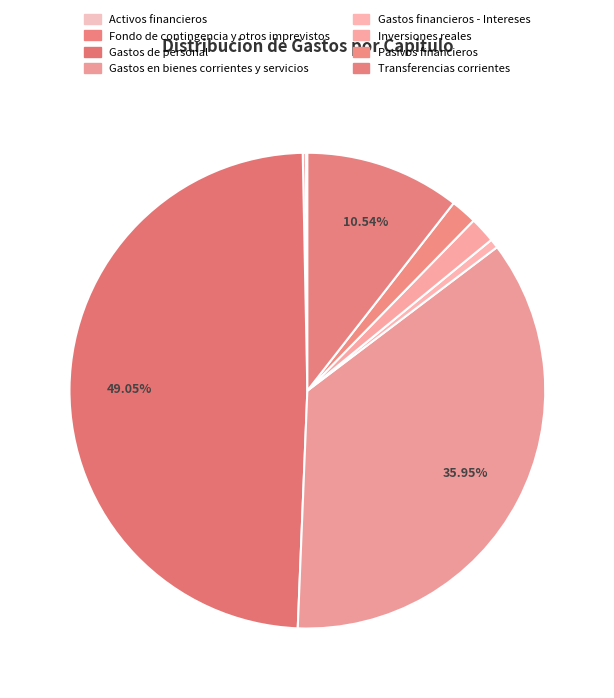

How many slices are in this pie chart?

8